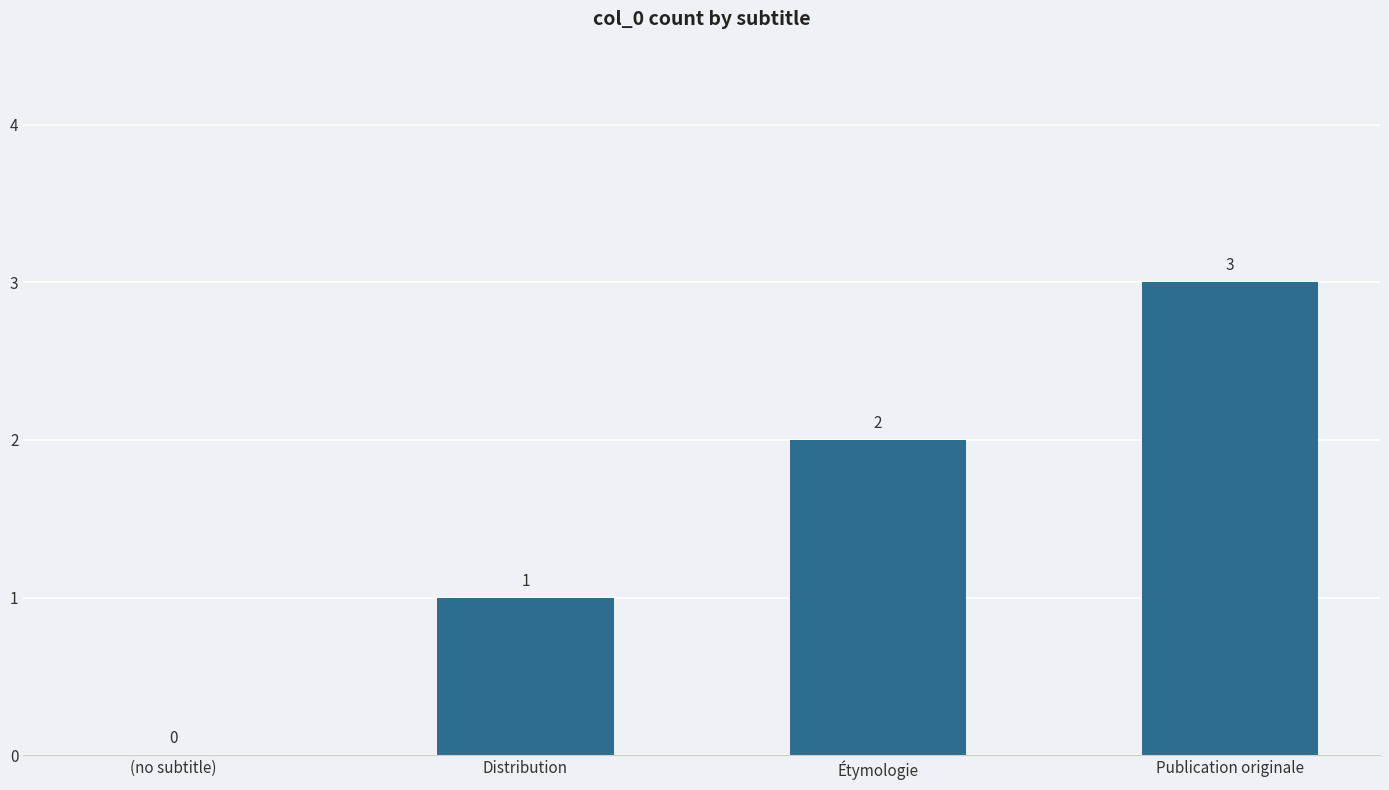

How many values are between 1 and 3?

3